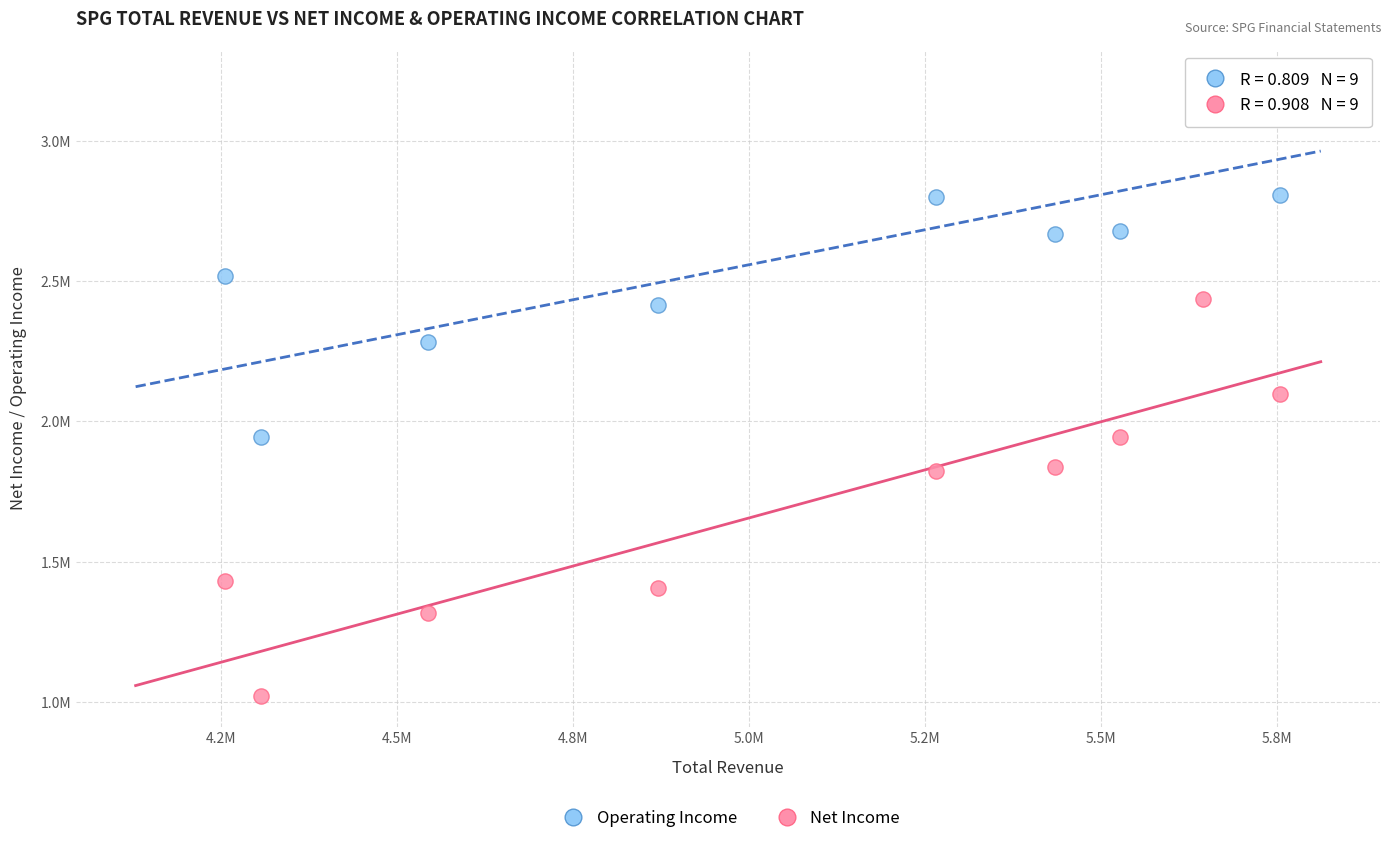

Which series has the widest spread of Y values?

Net Income